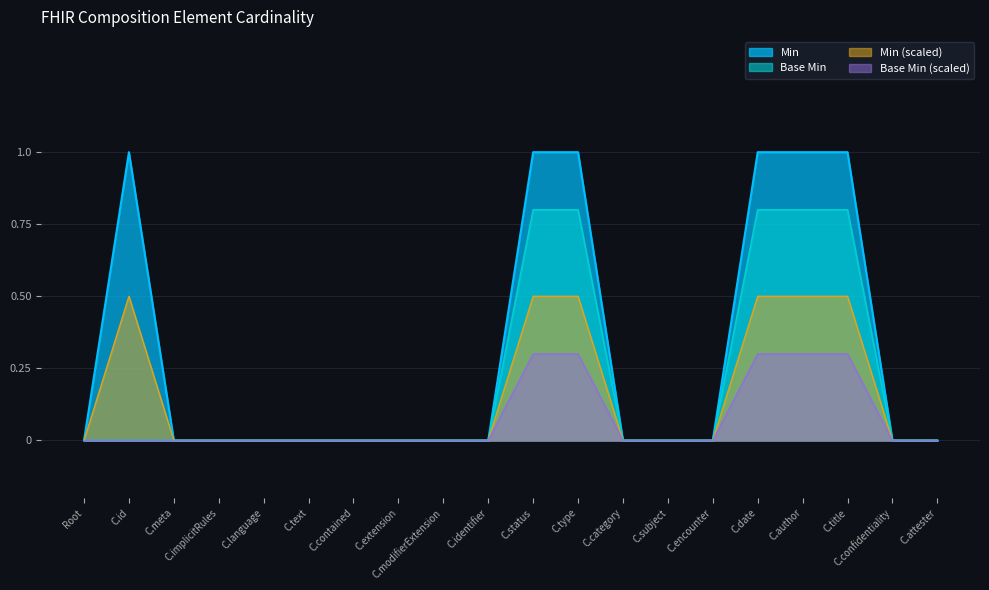

Does the chart display data point markers on the line(s)?

No